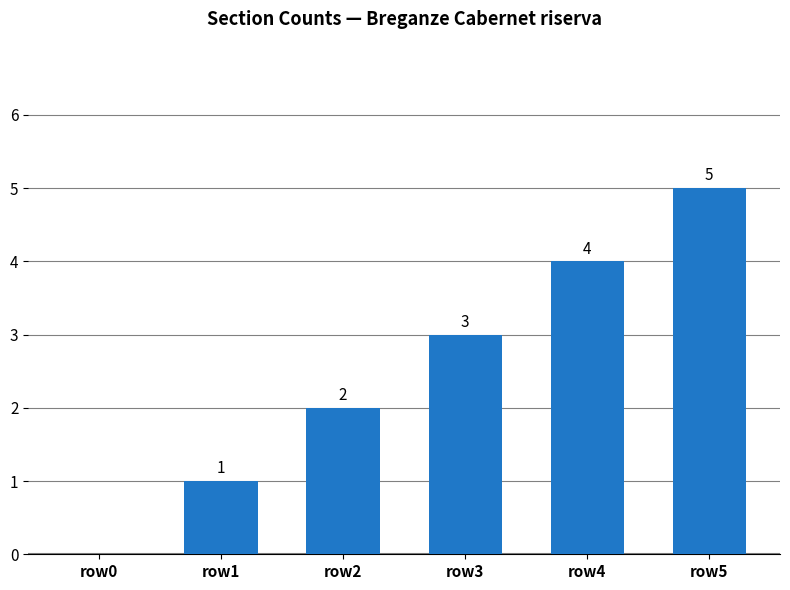

The value at row2 is 1. True or false?

False